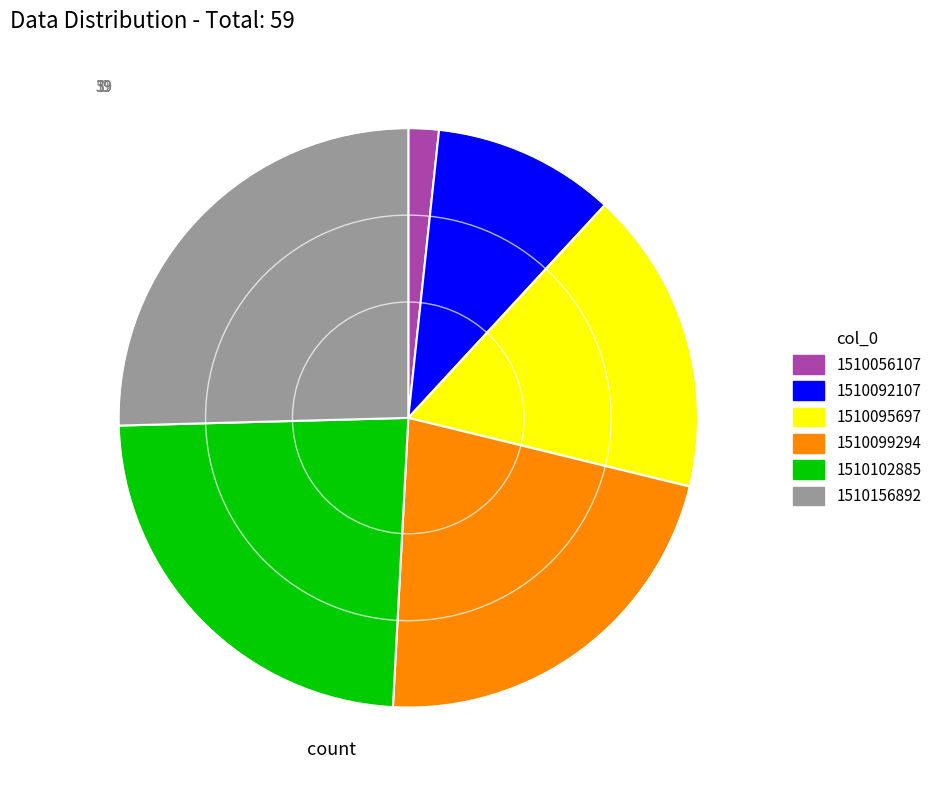

Rank the categories by value from highest to lowest.

1510156892, 1510102885, 1510099294, 1510095697, 1510092107, 1510056107